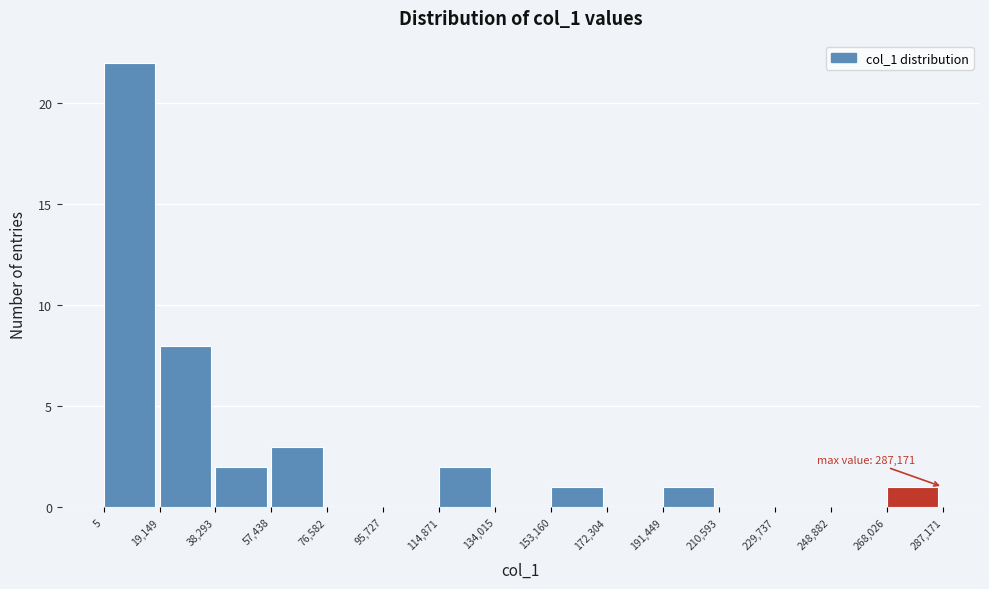

Over which range of the x-axis is the bar tallest?

5 to 19,149